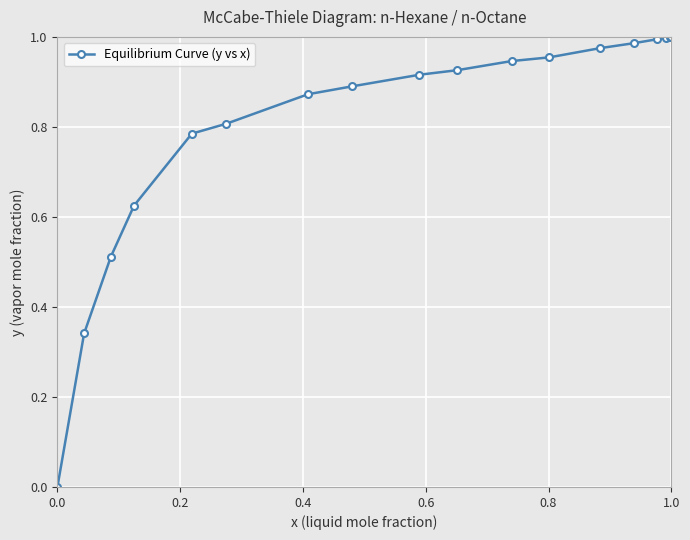

What is the difference between the second highest and second lowest values?

0.7